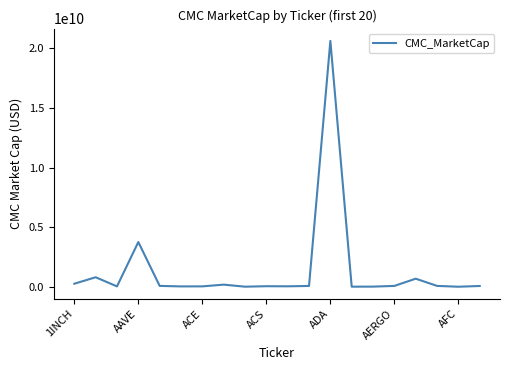

What is the greatest value displayed?

20621686788.5